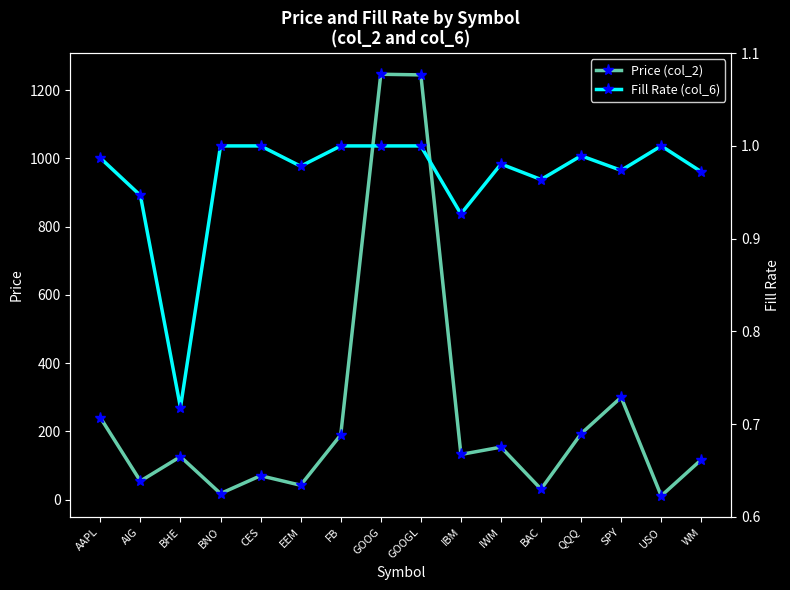

What position from the left is WM?

16